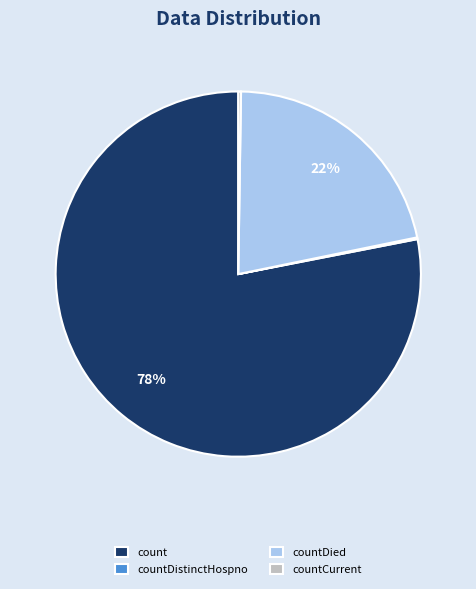

Which slice represents more than half of the pie?

count